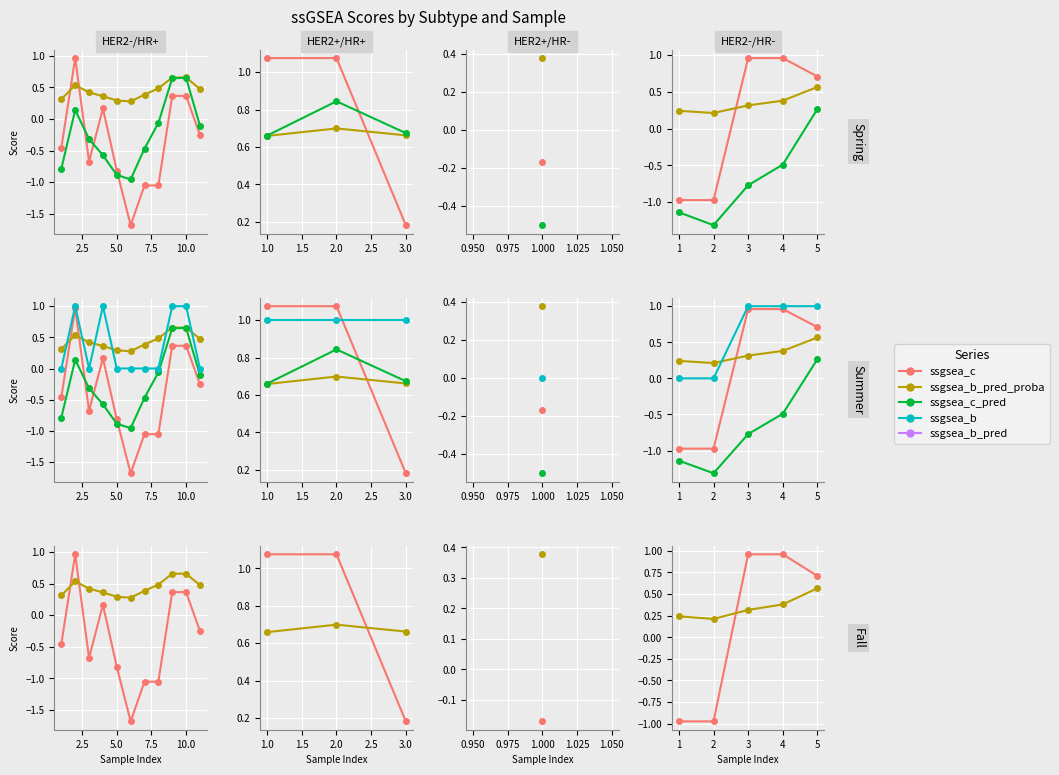

True or false: ssgsea_c has more than 1 points higher than both neighbors.

False